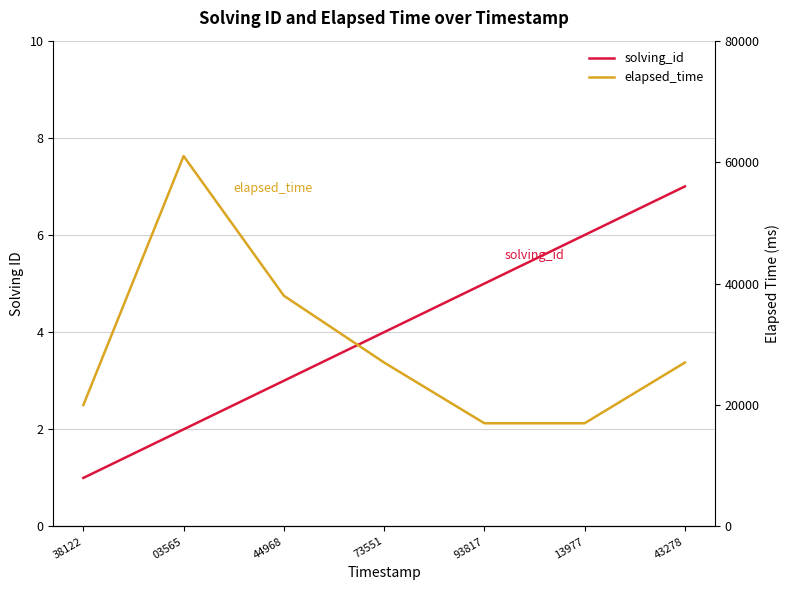

How many lines are shown in the chart?

2